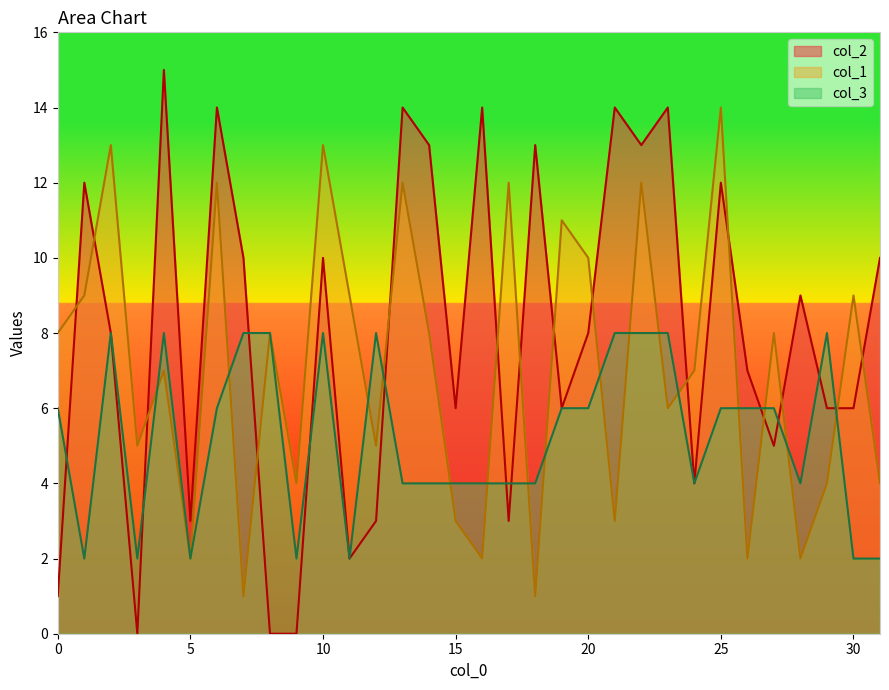

How many distinct data groups are displayed?

3